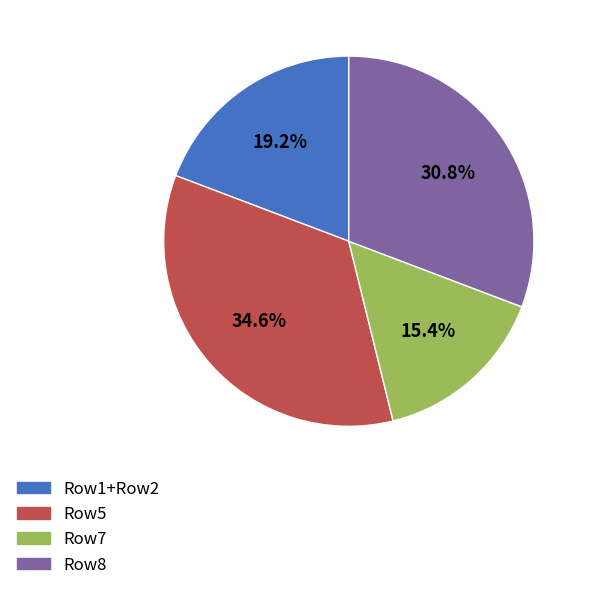

How many segments does this pie chart have?

4